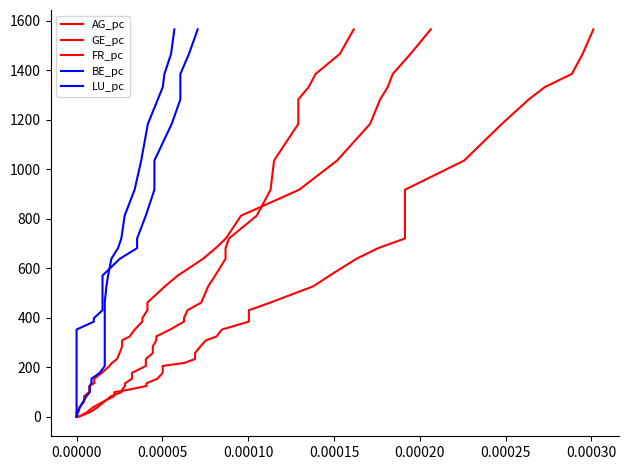

Does the chart have visible grid lines?

No